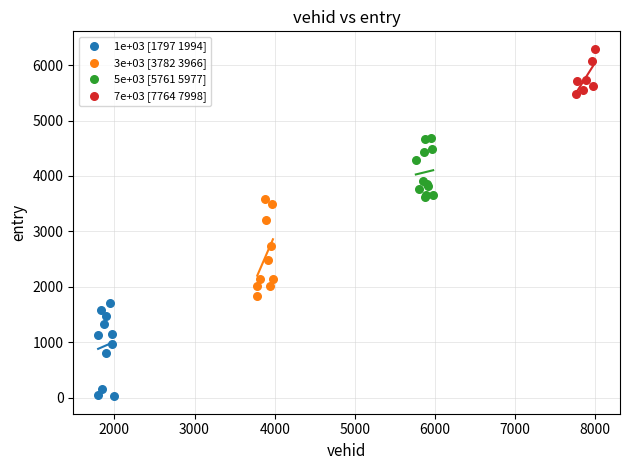

Which series reaches the maximum Y coordinate?

7e+03 [7764 7998]